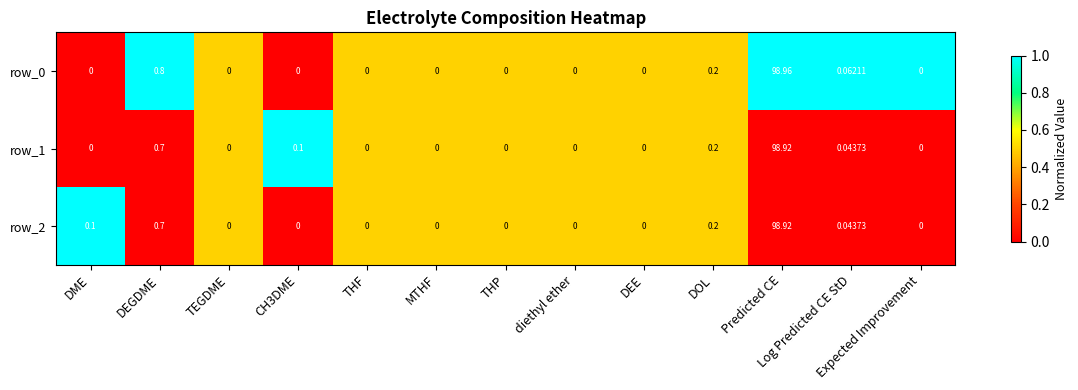

At which label is row_2 closest to 49?

DEGDME